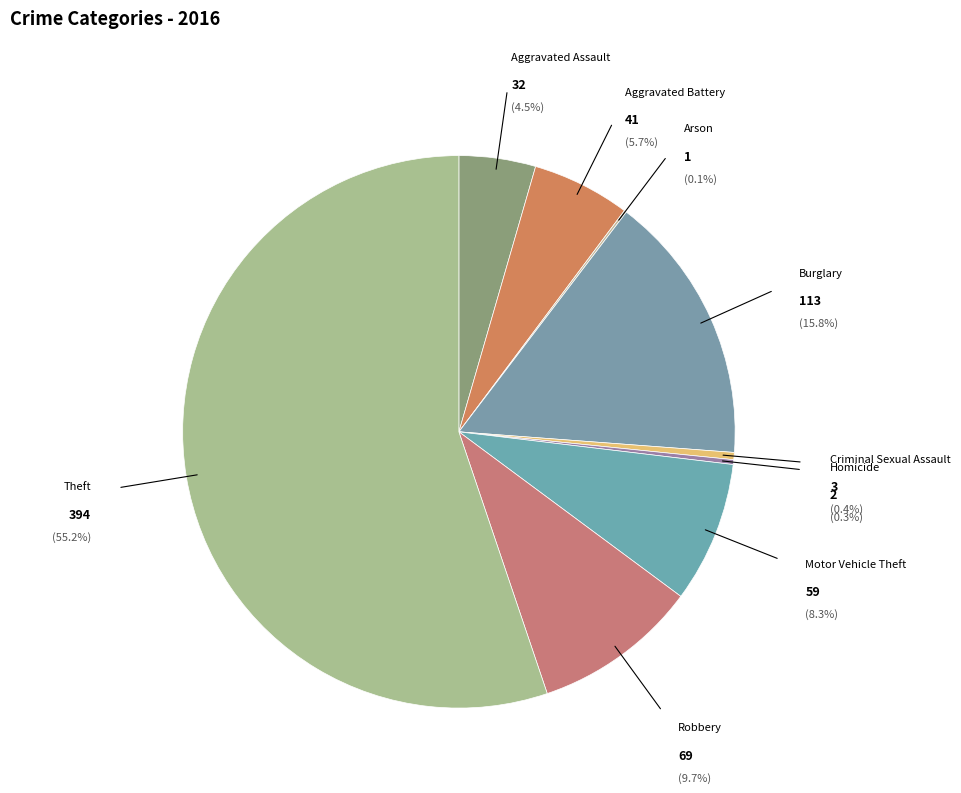

The Arson slice represents 0% of the pie. True or false?

True